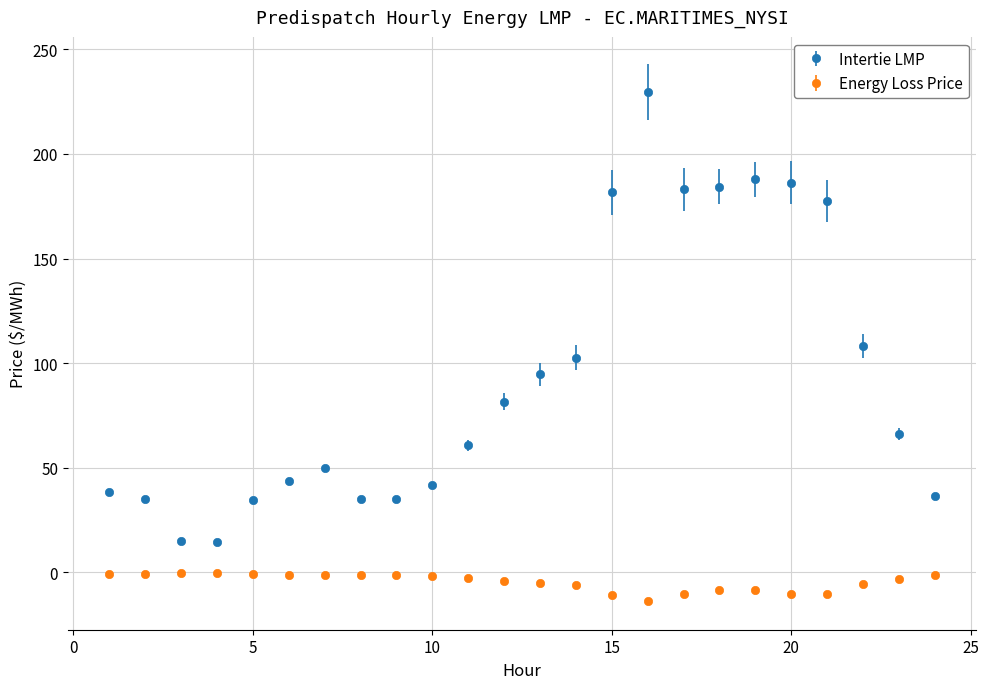

Which series has the largest range (max minus min)?

Intertie LMP